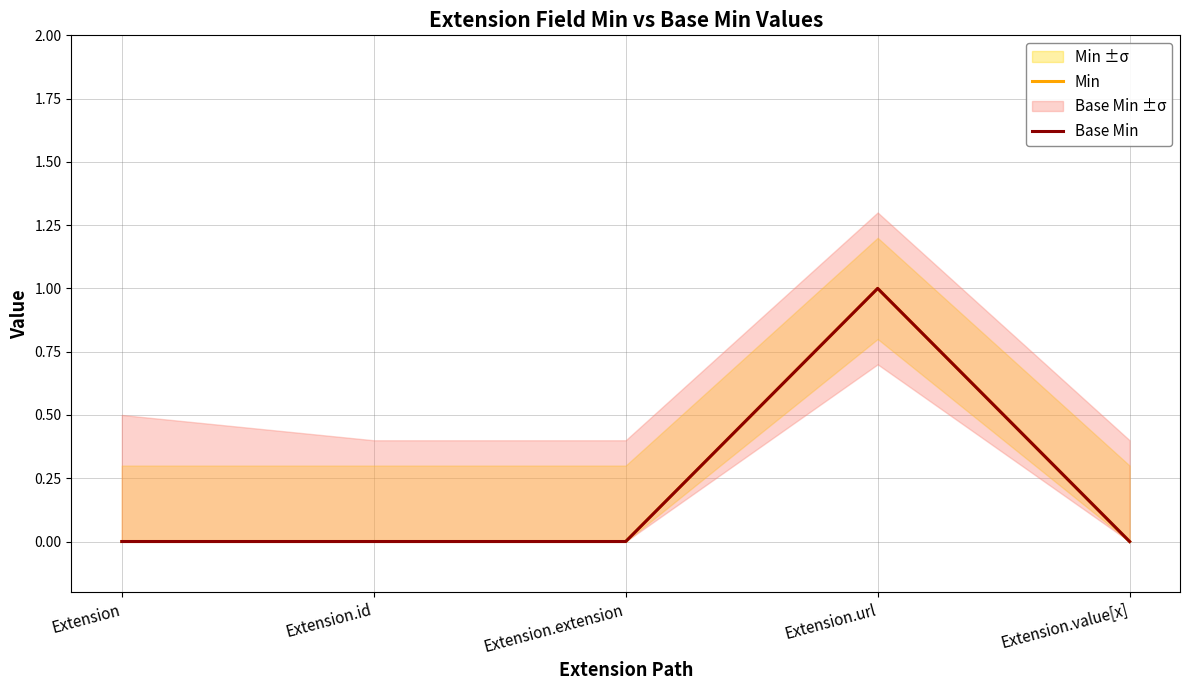

At how many categories does at least one series exceed 0?

1